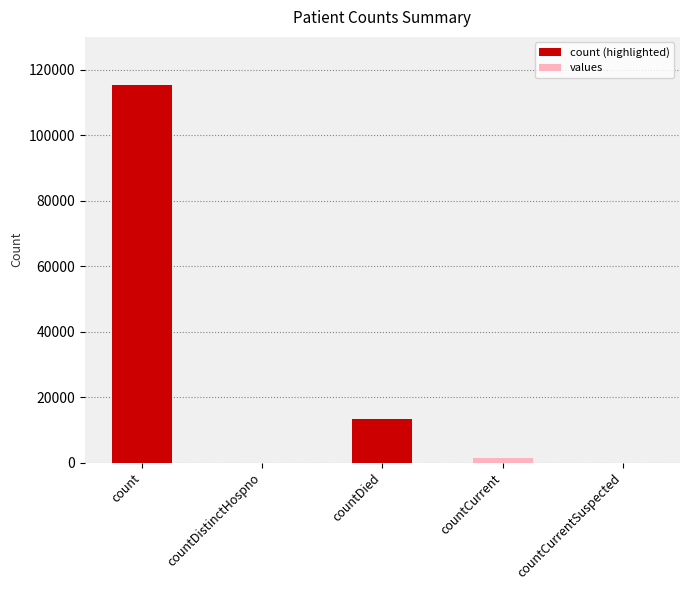

Reading right to left, extract all data points from this chart.

0	1383	13343	0	115379